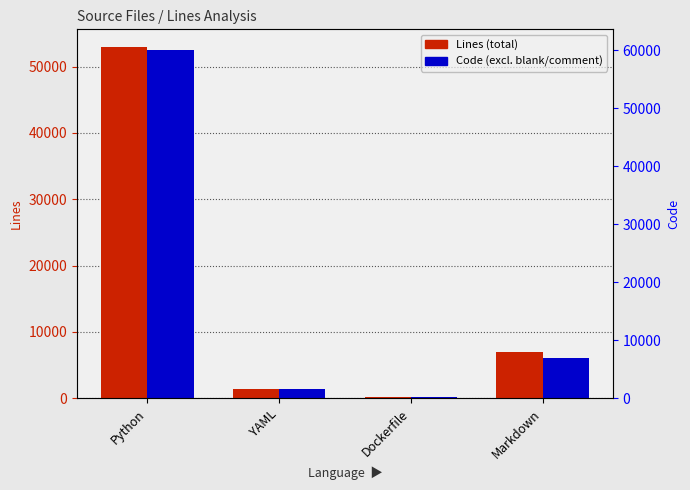

What is the label of the 2nd bar from the right?

Dockerfile